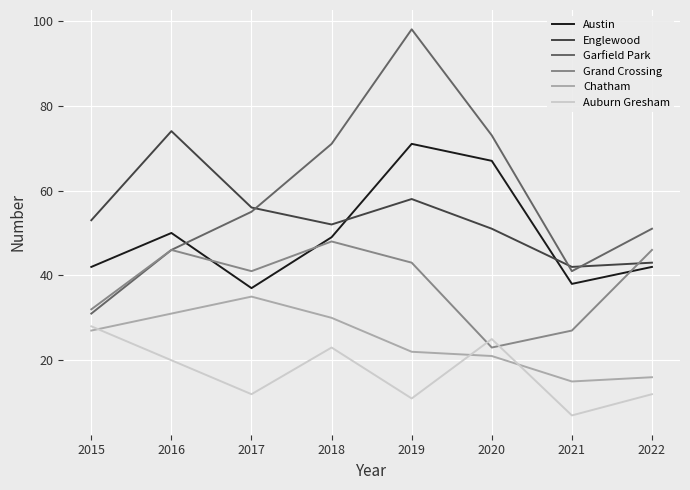

Where is the first local maximum for Grand Crossing?

2016